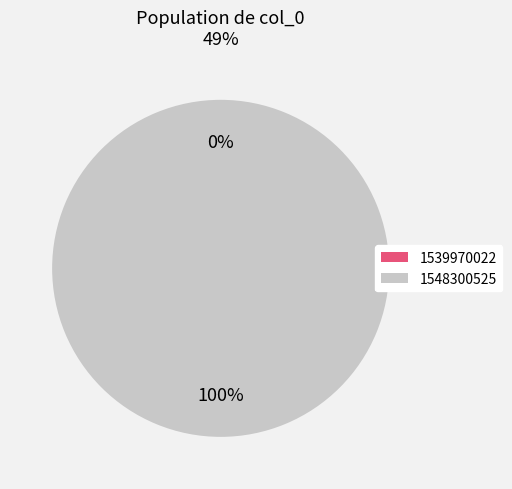

Rank the categories by value from lowest to highest.

1539970022, 1548300525